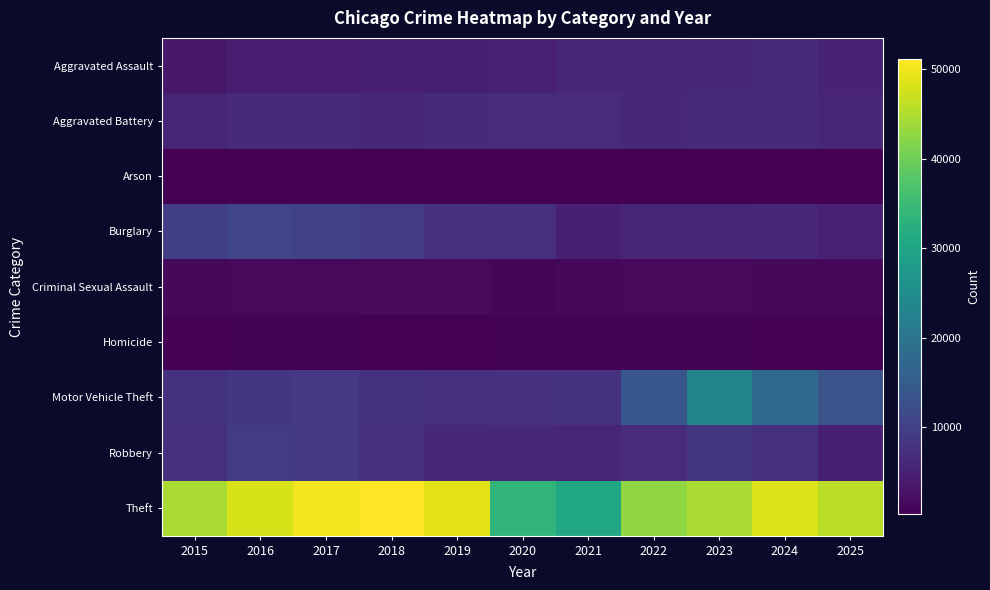

Reading left to right, transcribe all the data shown in this chart.

Aggravated Assault: 2015=3556	2016=4523	2017=4641	2018=4808	2019=4672	2020=4989	2021=5743	2022=5733	2023=6031	2024=6397	2025=5307
Aggravated Battery: 2015=5606	2016=6495	2017=6360	2018=6217	2019=6272	2020=6741	2021=6699	2022=5981	2023=6448	2024=6598	2025=5728
Arson: 2015=346	2016=409	2017=364	2018=292	2019=286	2020=468	2021=415	2022=338	2023=405	2024=402	2025=294
Burglary: 2015=9788	2016=10824	2017=10239	2018=9250	2019=7539	2020=7216	2021=4749	2022=5804	2023=5783	2024=6108	2025=4857
Criminal Sexual Assault: 2015=1404	2016=1525	2017=1603	2018=1637	2019=1570	2020=1218	2021=1391	2022=1487	2023=1500	2024=1443	2025=1394
Homicide: 2015=405	2016=591	2017=563	2018=473	2019=412	2020=629	2021=650	2022=565	2023=506	2024=475	2025=341
Motor Vehicle Theft: 2015=7798	2016=8576	2017=8799	2018=7798	2019=7089	2020=7537	2021=7779	2022=13824	2023=23274	2024=17627	2025=13247
Robbery: 2015=7235	2016=9022	2017=8981	2018=7557	2019=6159	2020=6095	2021=5748	2022=6674	2023=8323	2024=7257	2025=4751
Theft: 2015=44727	2016=48083	2017=50308	2018=51105	2019=49066	2020=33518	2021=30682	2022=42690	2023=44625	2024=48333	2025=45762